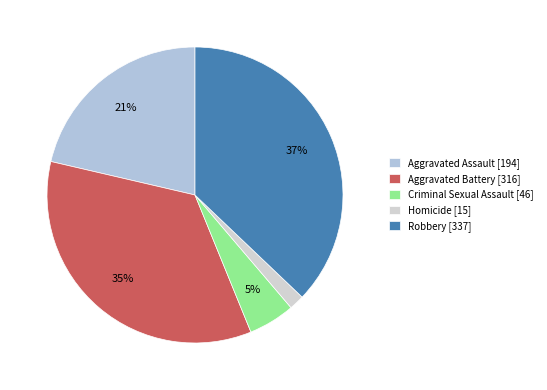

What is the smallest slice in the pie chart?

Homicide